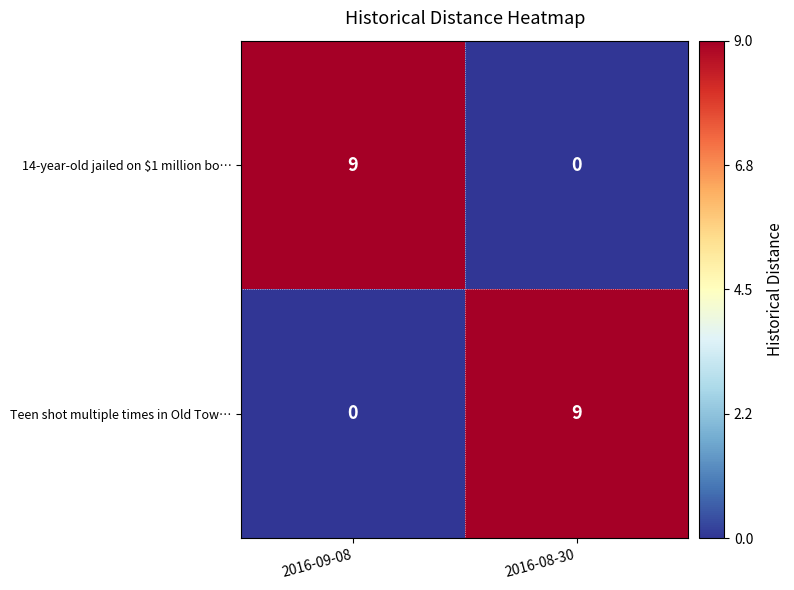

The value of Teen shot multiple times in Old Tow… at 2016-08-30 is 4. True or false?

False